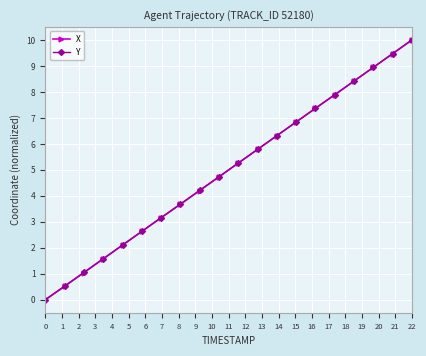

What is the value of the Y point at the 11th from the left?

5.3